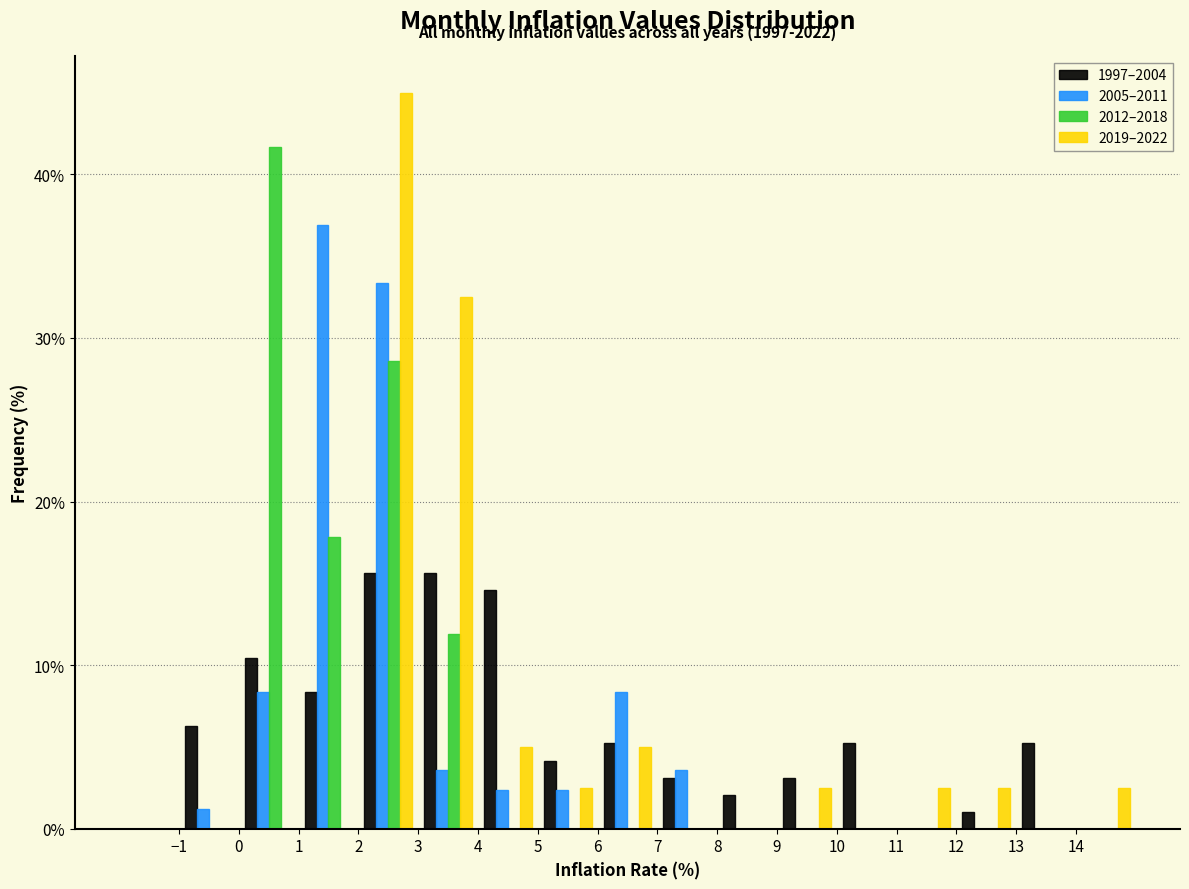

In the 2012–2018 series, which range on the x-axis has the tallest bar?

0 to 1